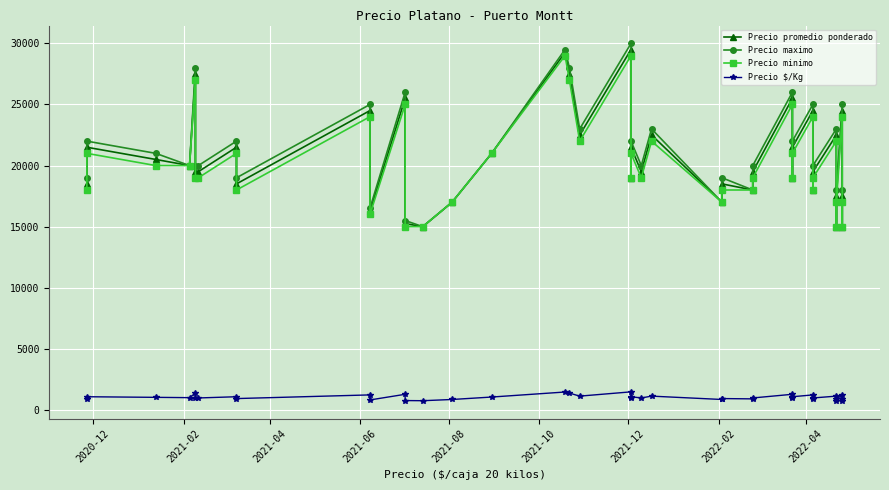

What is the lowest value of the Precio promedio ponderado series?

15000